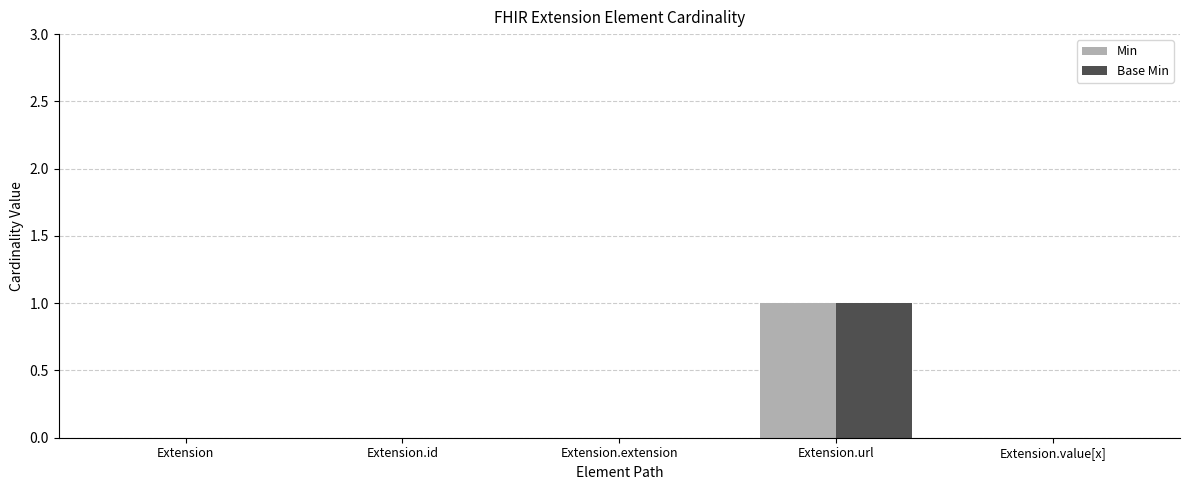

At which category is the sum across all series the highest?

Extension.url